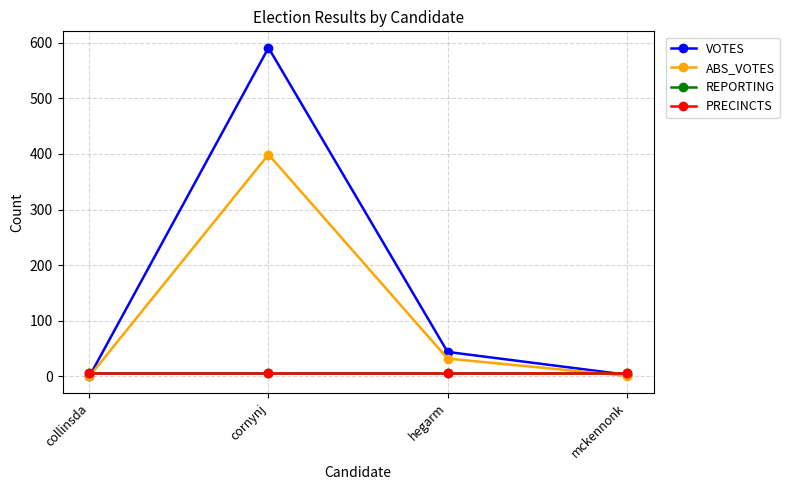

Is this an area chart (filled region under the line)?

No